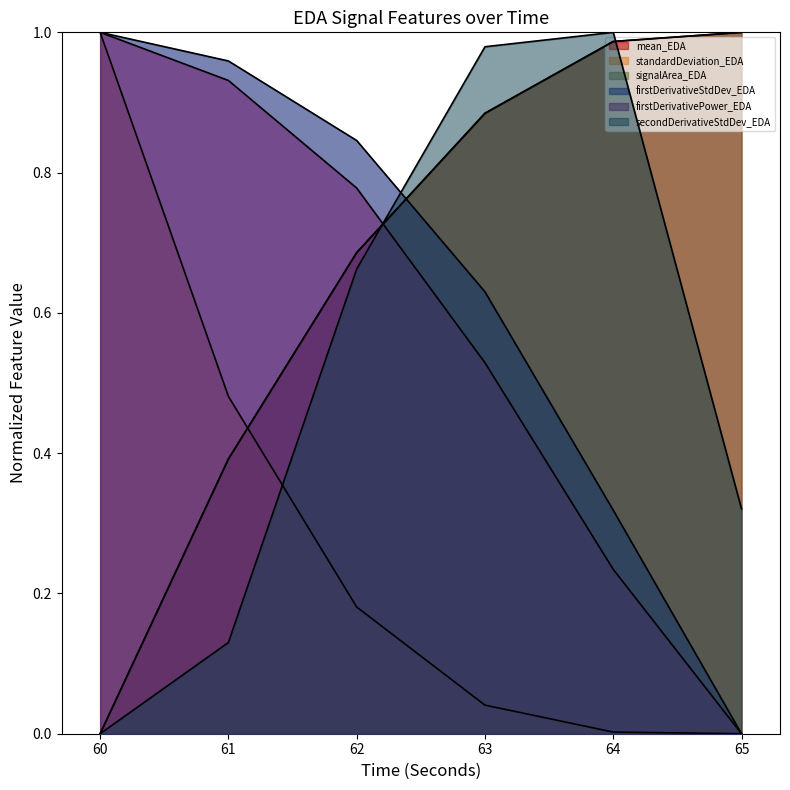

Count the number of data series in this chart.

6